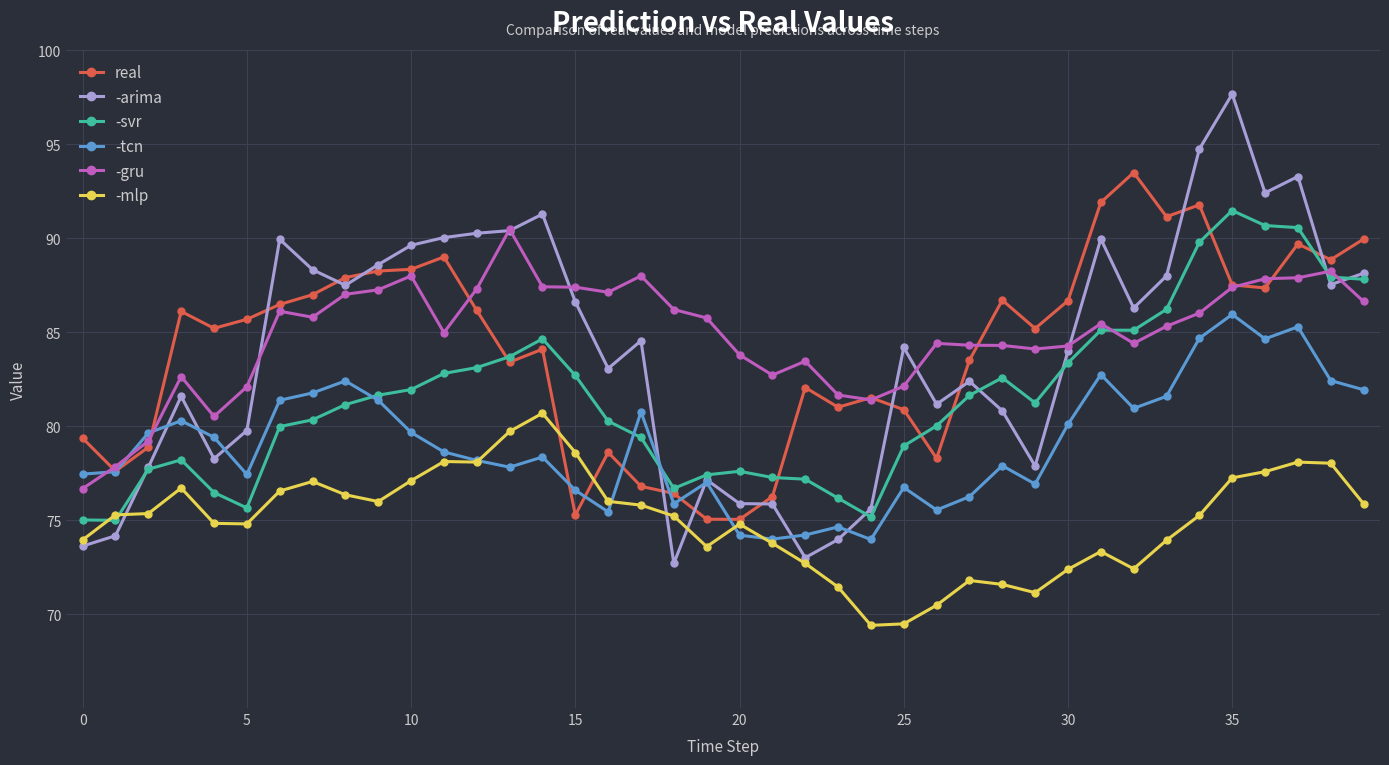

True or false: -gru has more than 0 points higher than both neighbors.

True